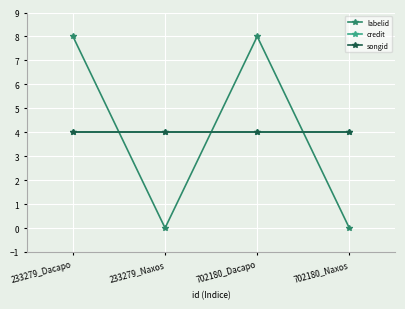

Count the number of categories in the chart.

4